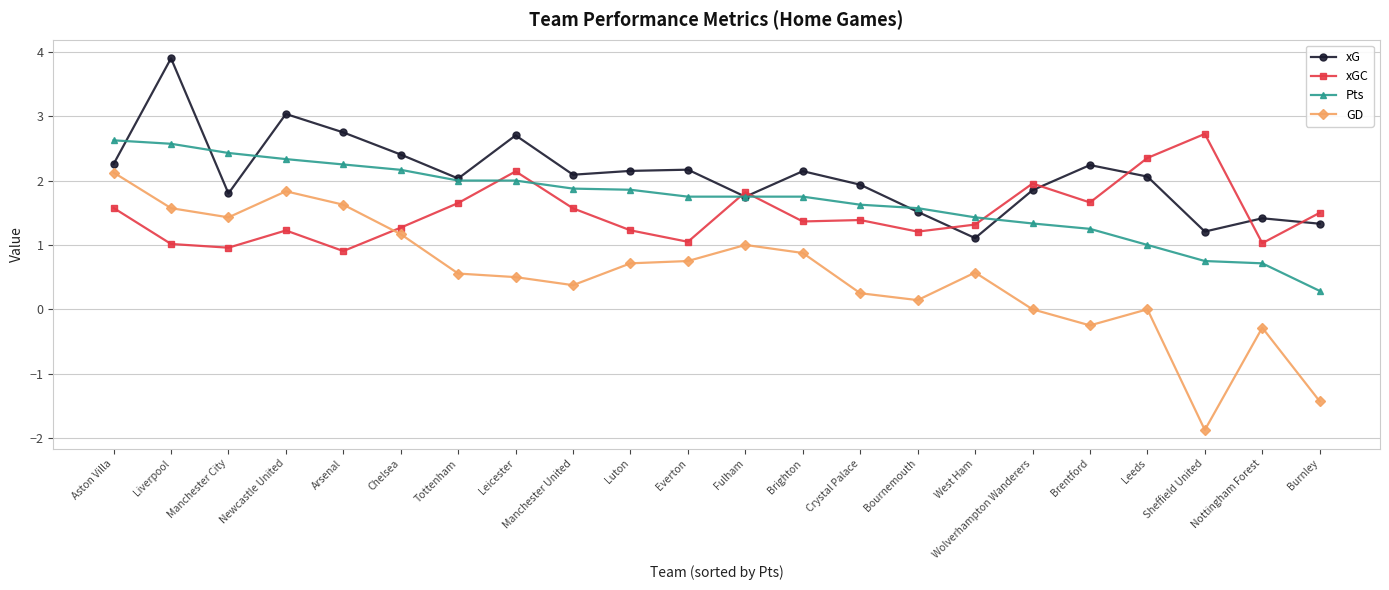

Between which two adjacent categories do Pts and xG first intersect?

Aston Villa and Liverpool